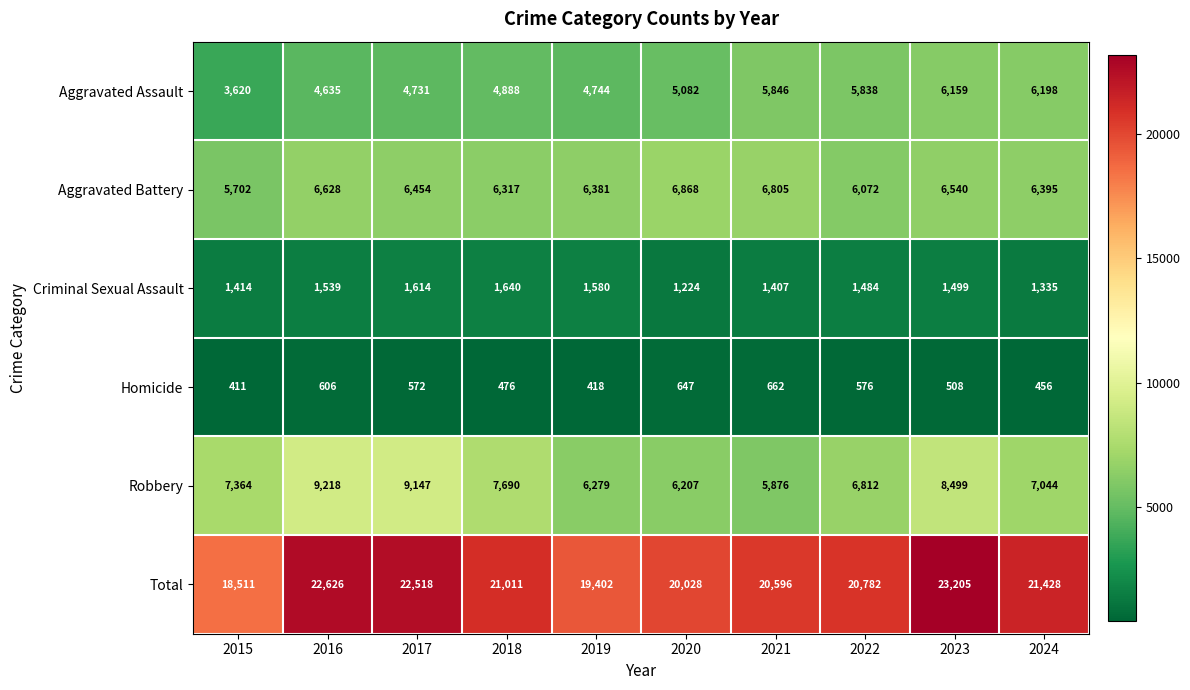

Is it true that Aggravated Assault equals 8713 at 2018?

False